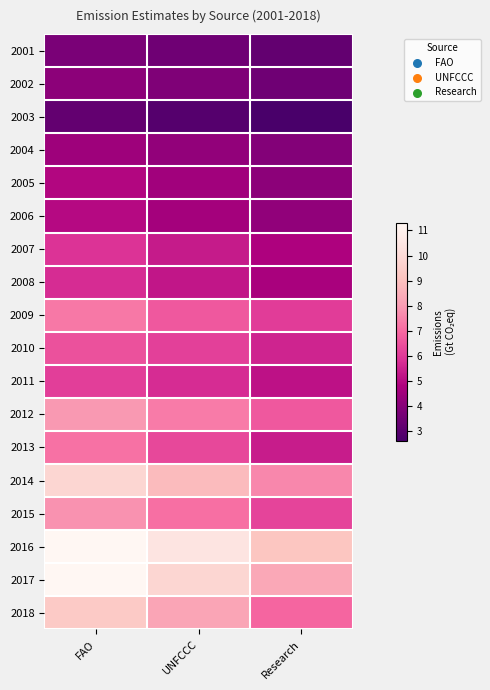

How many data points does each series have?

3